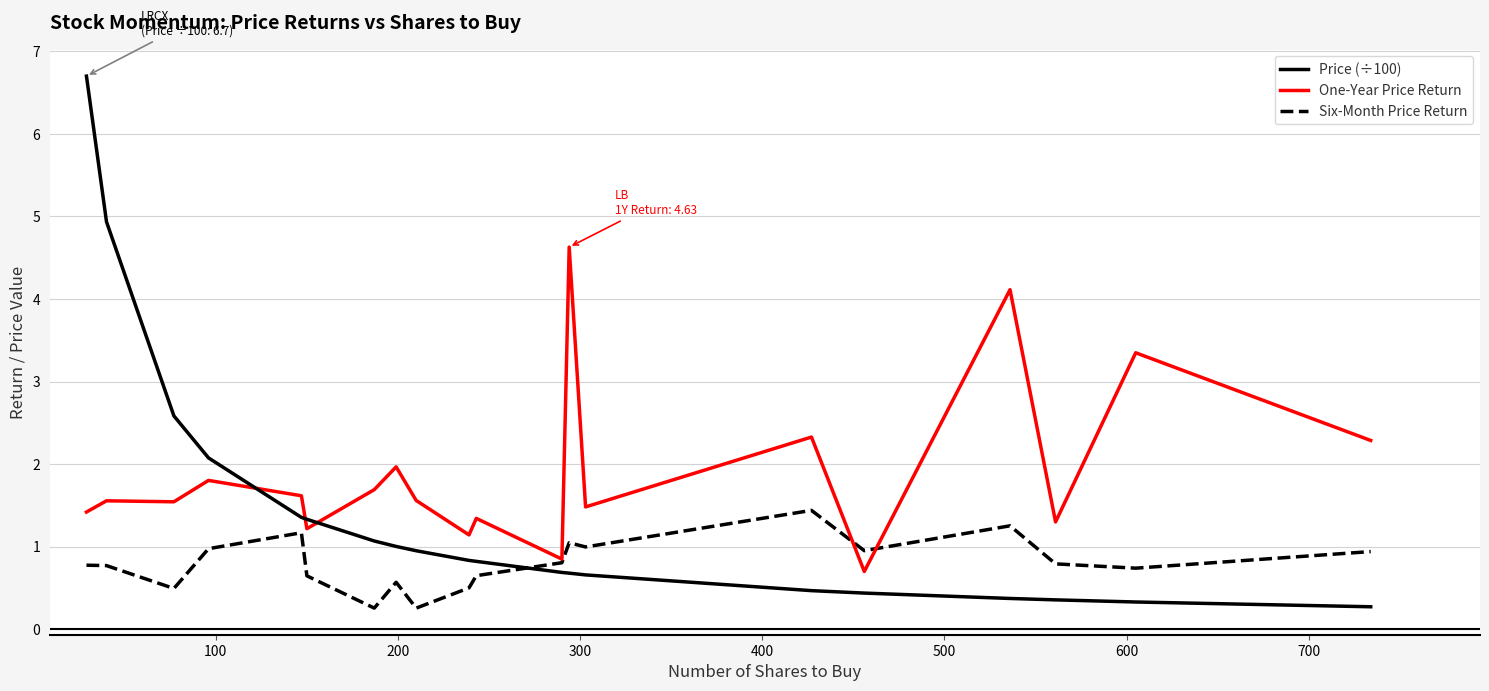

Which series has the largest total across all categories?

One-Year Price Return